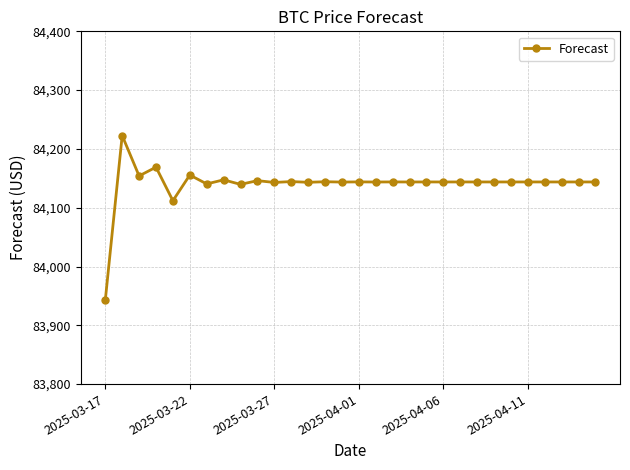

What is the value of the 28th point from the left?

84143.8